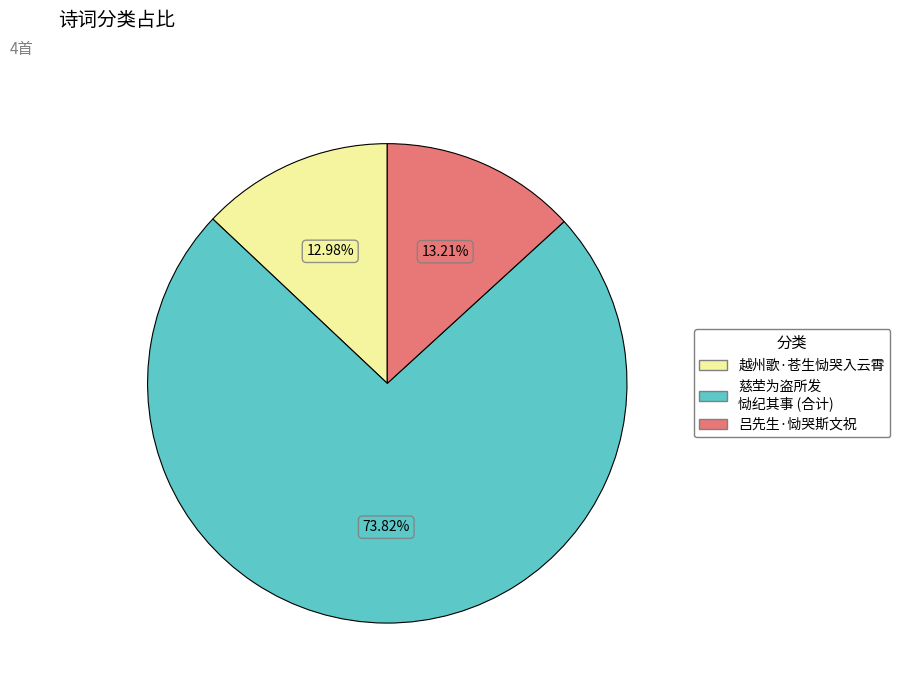

Combined, do 吕先生·恸哭斯文祝 and 越州歌·苍生恸哭入云霄 account for over 50%?

No